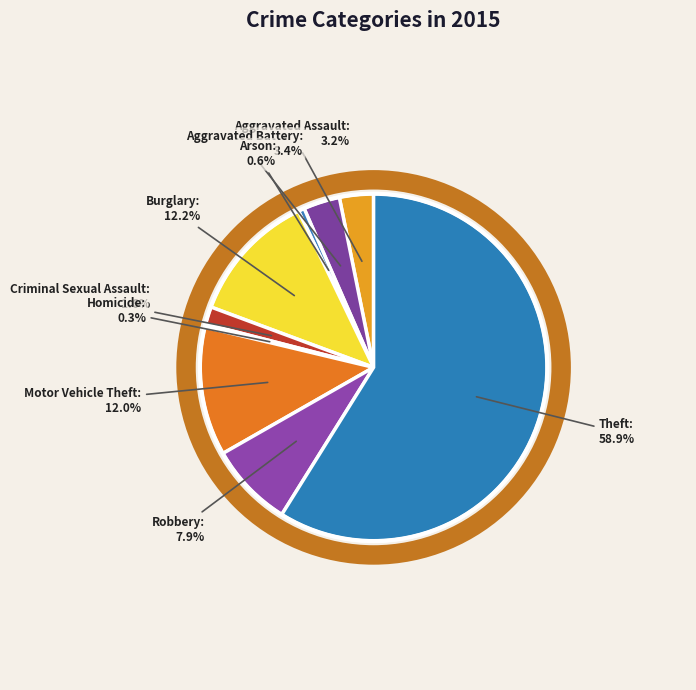

What percentage is the Arson slice, to the nearest percent?

1%